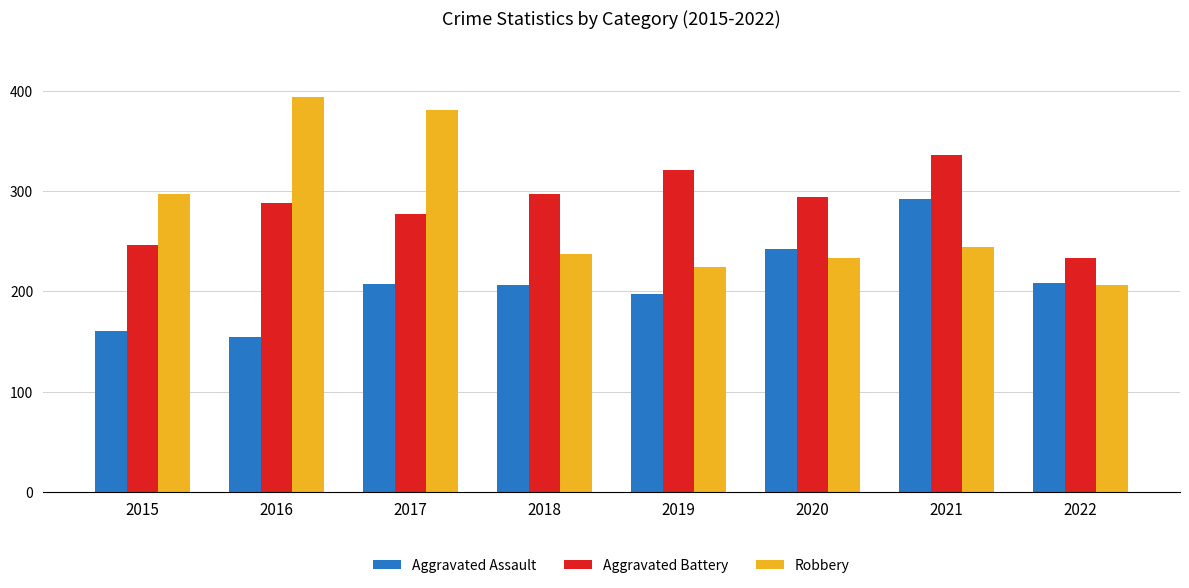

What value does the Robbery series have at 2019, to the nearest 5?

225